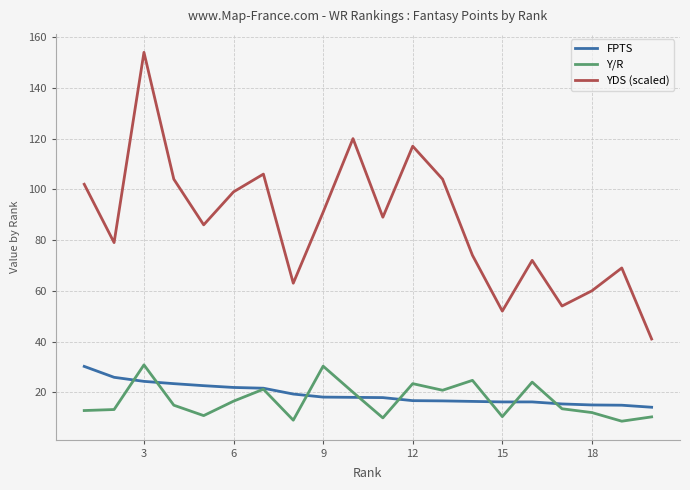

Which series has the largest range (max minus min)?

YDS (scaled)